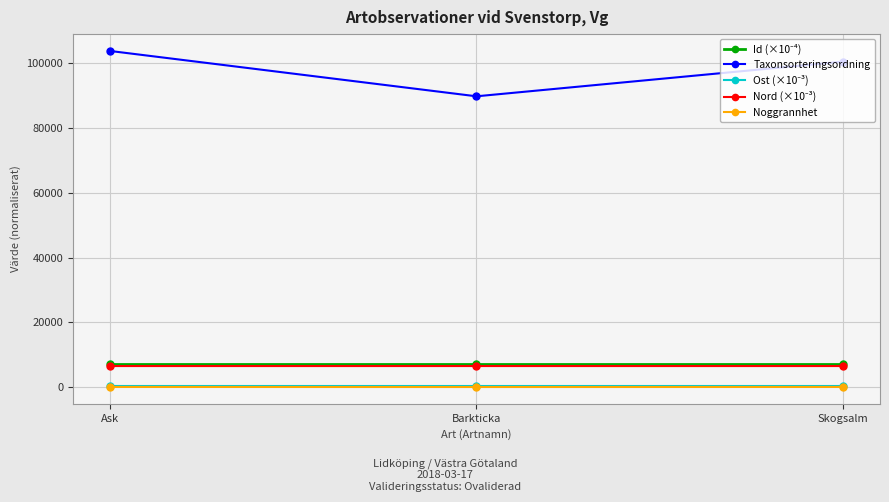

What is the maximum value shown in the chart?

103813.0